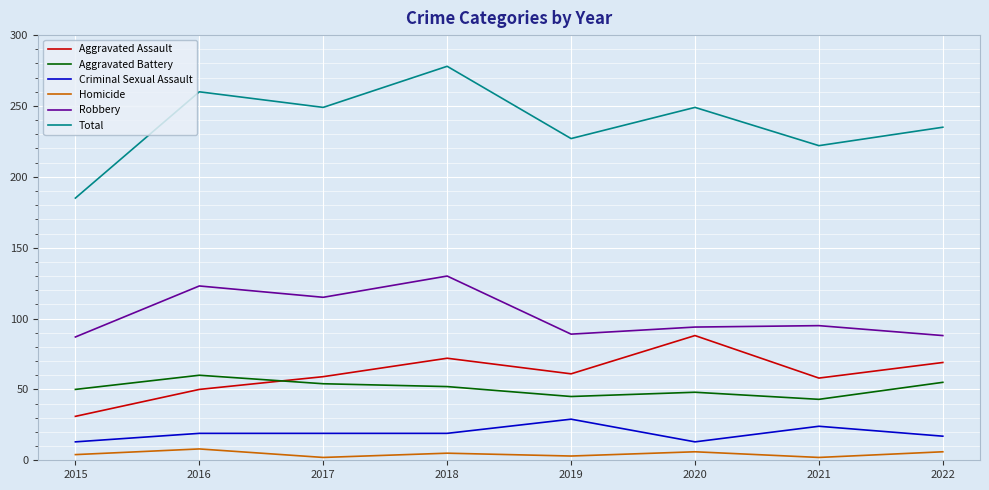

At which category does the chart reach its peak across all series?

2018